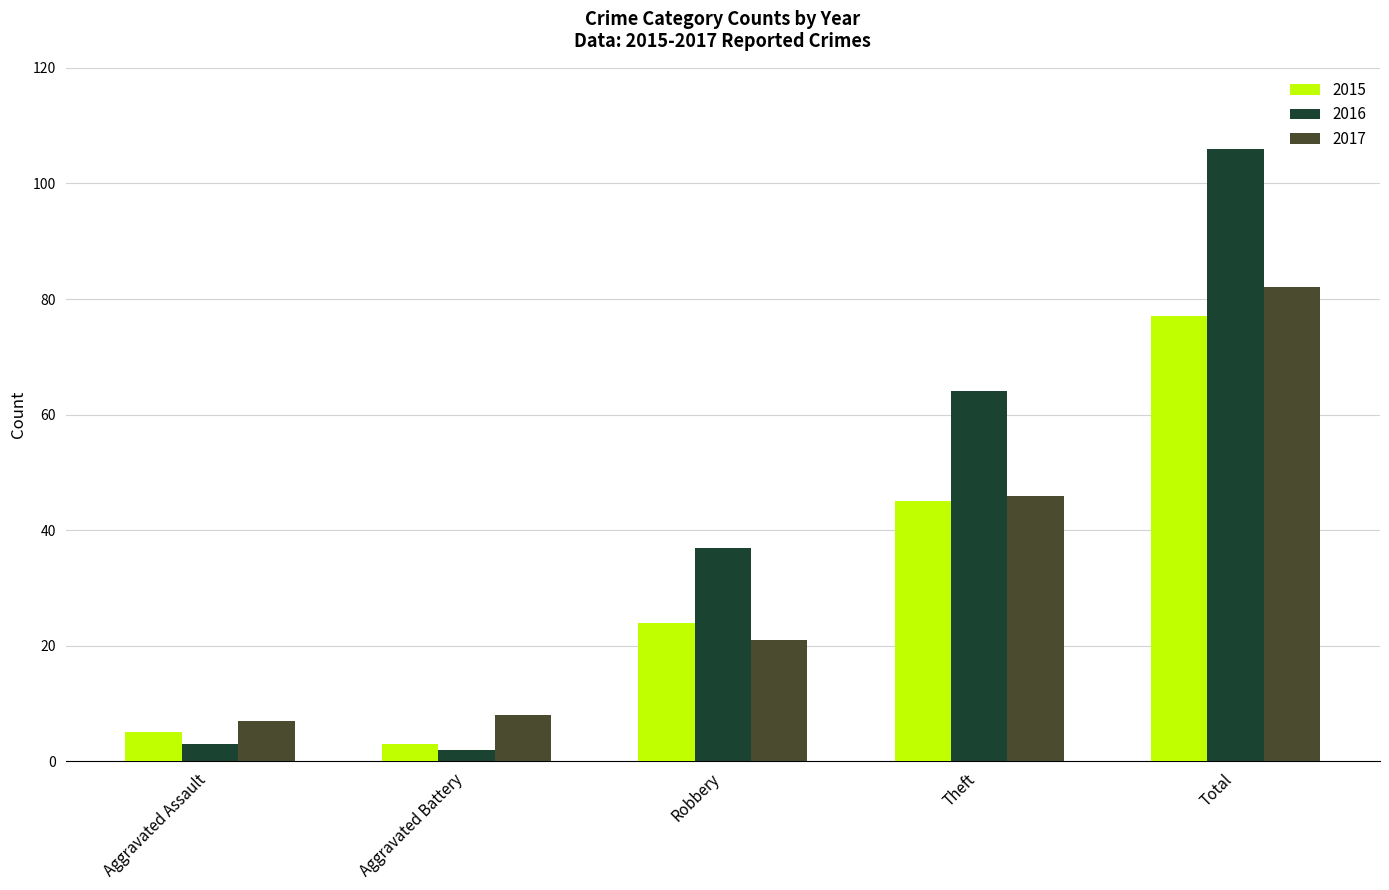

Rank the series by their maximum value, from lowest to highest.

2015, 2017, 2016